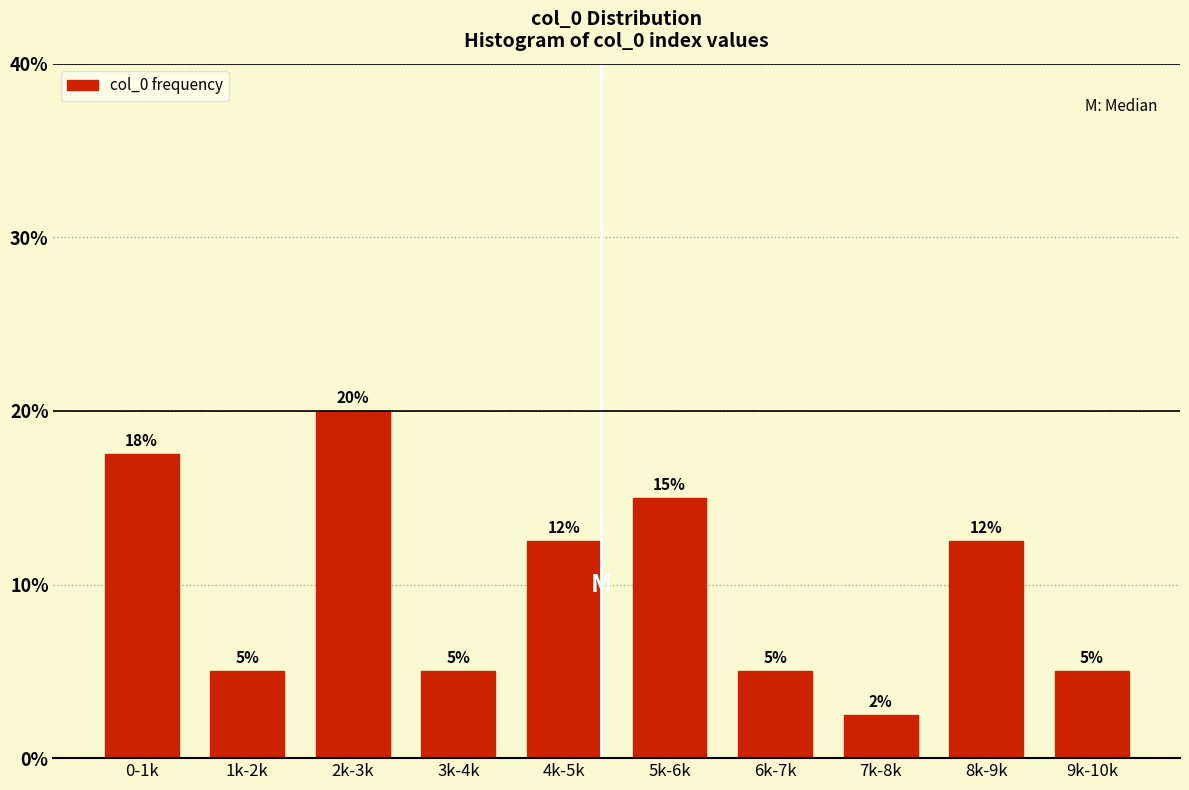

Which category has the lowest value across all series?

7k-8k